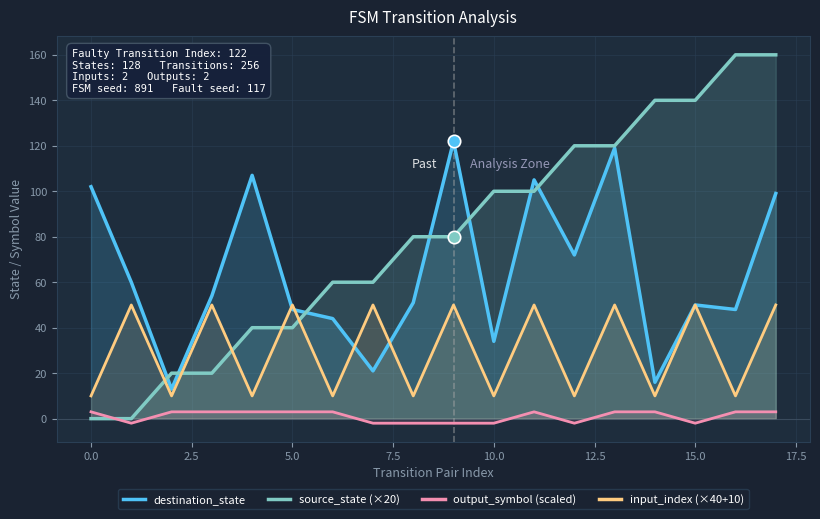

What are all the series names shown in the legend?

destination_state, source_state (×20), output_symbol (scaled), input_index (×40+10)